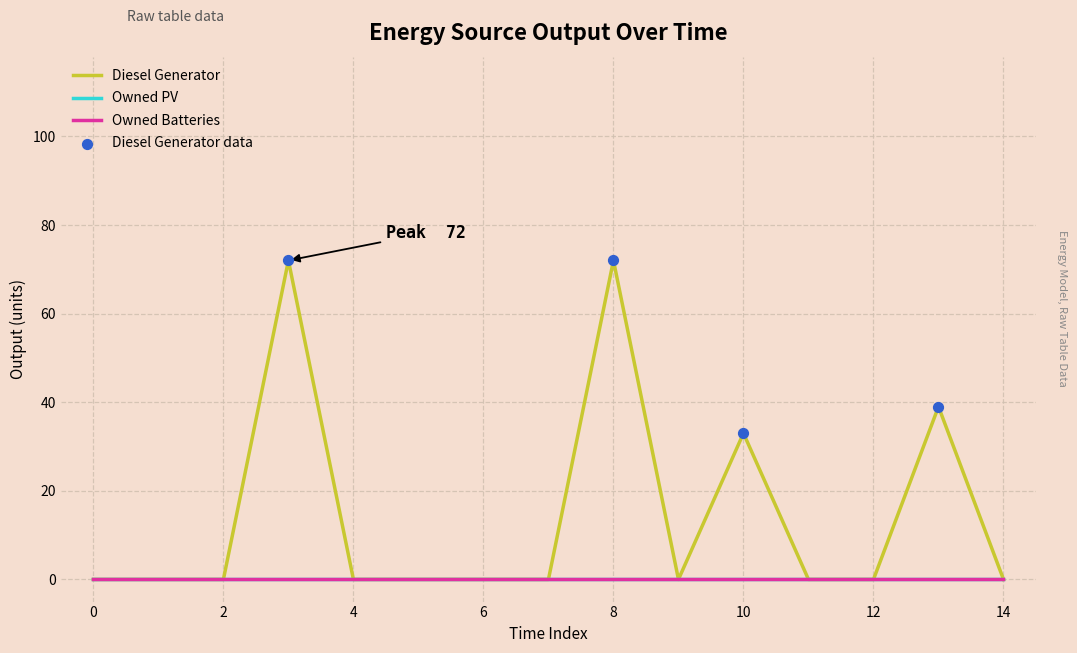

At how many categories does at least one series exceed 3?

4